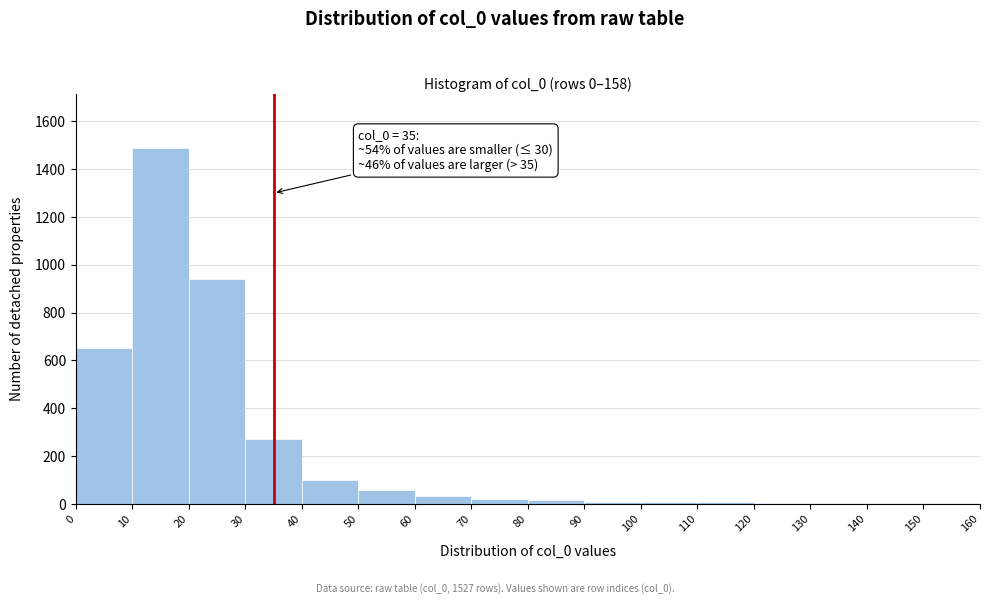

Over which range of the x-axis is the bar tallest?

10 to 20